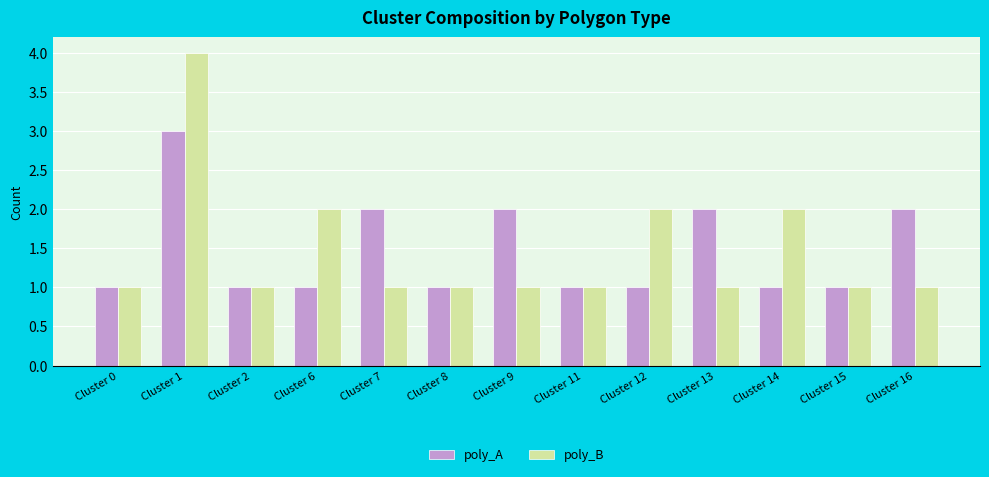

Between Cluster 8 and Cluster 14, which series saw the biggest shift?

poly_B